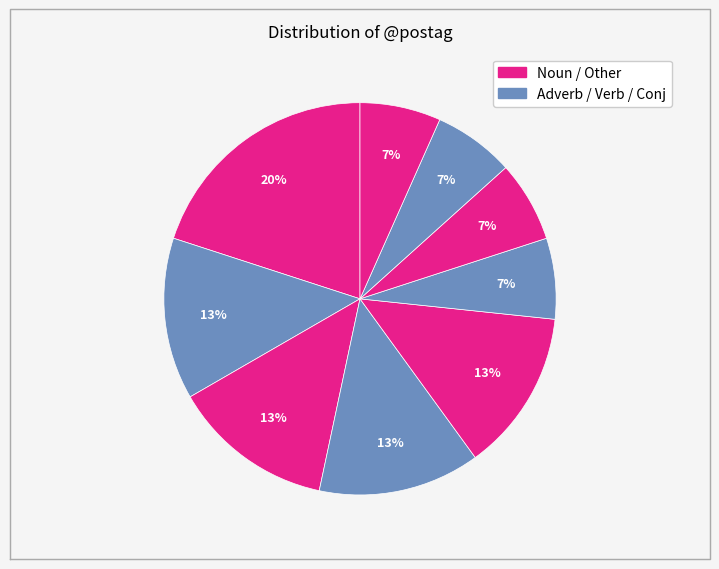

How many slices are in this pie chart?

9